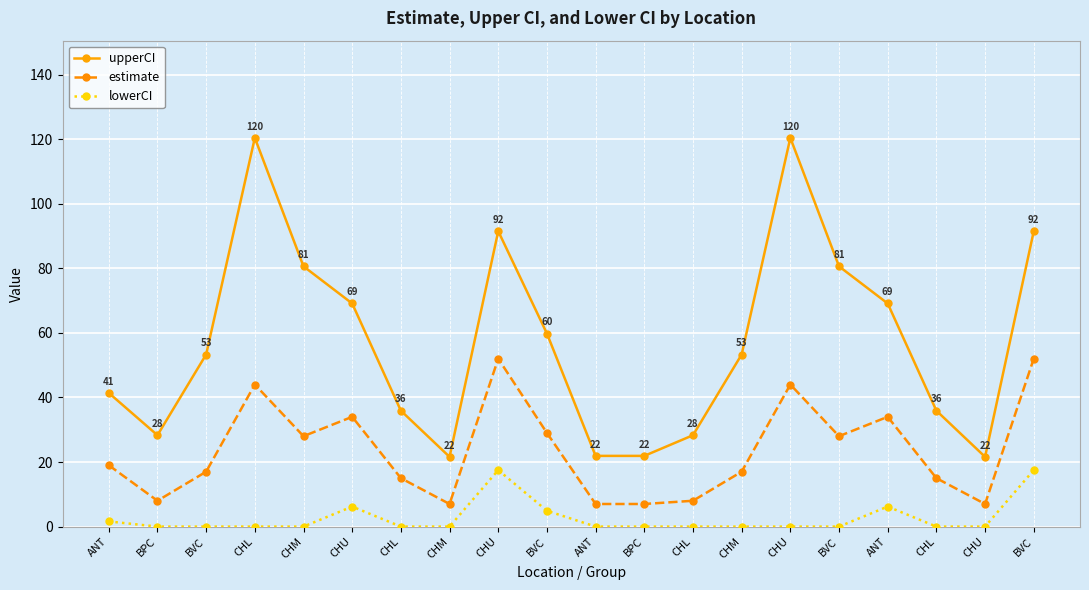

True or false: lowerCI has more than 2 points higher than both neighbors.

True